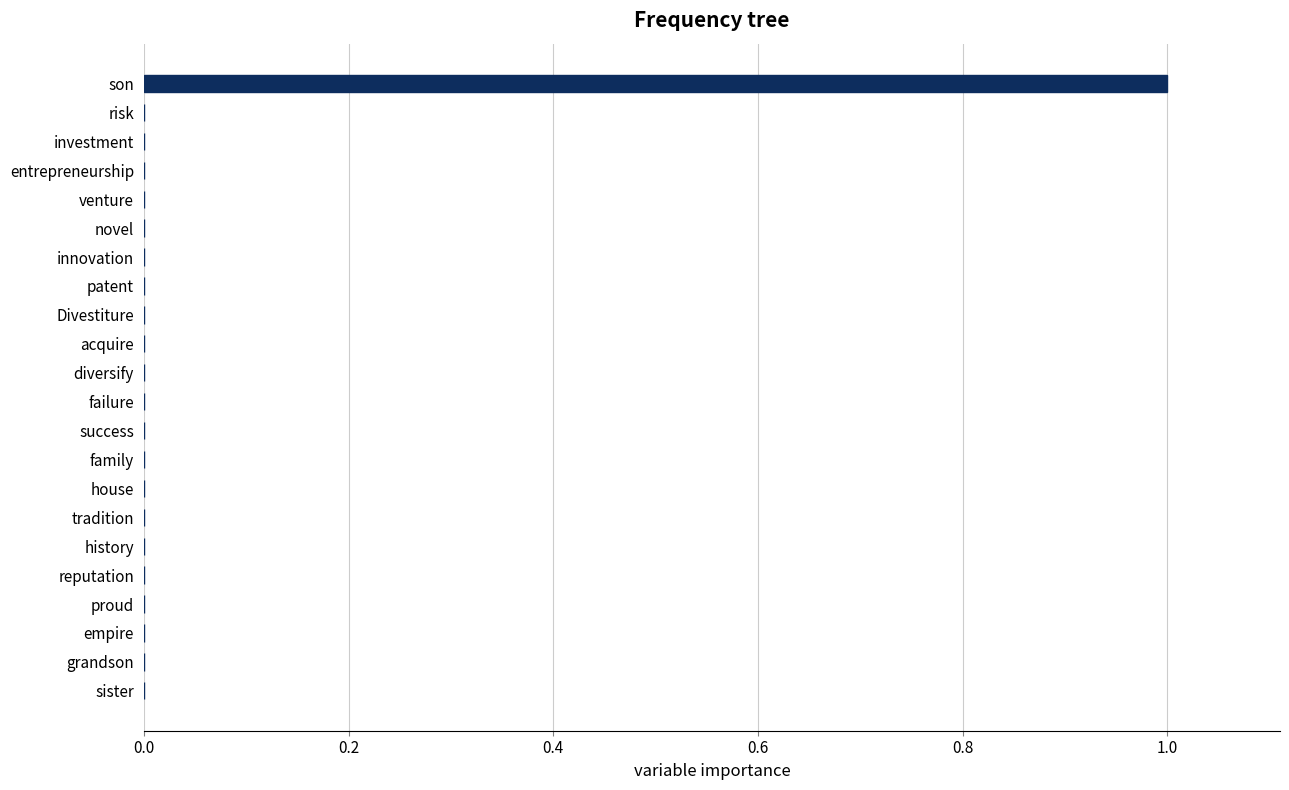

Which category has the highest value across all series?

son